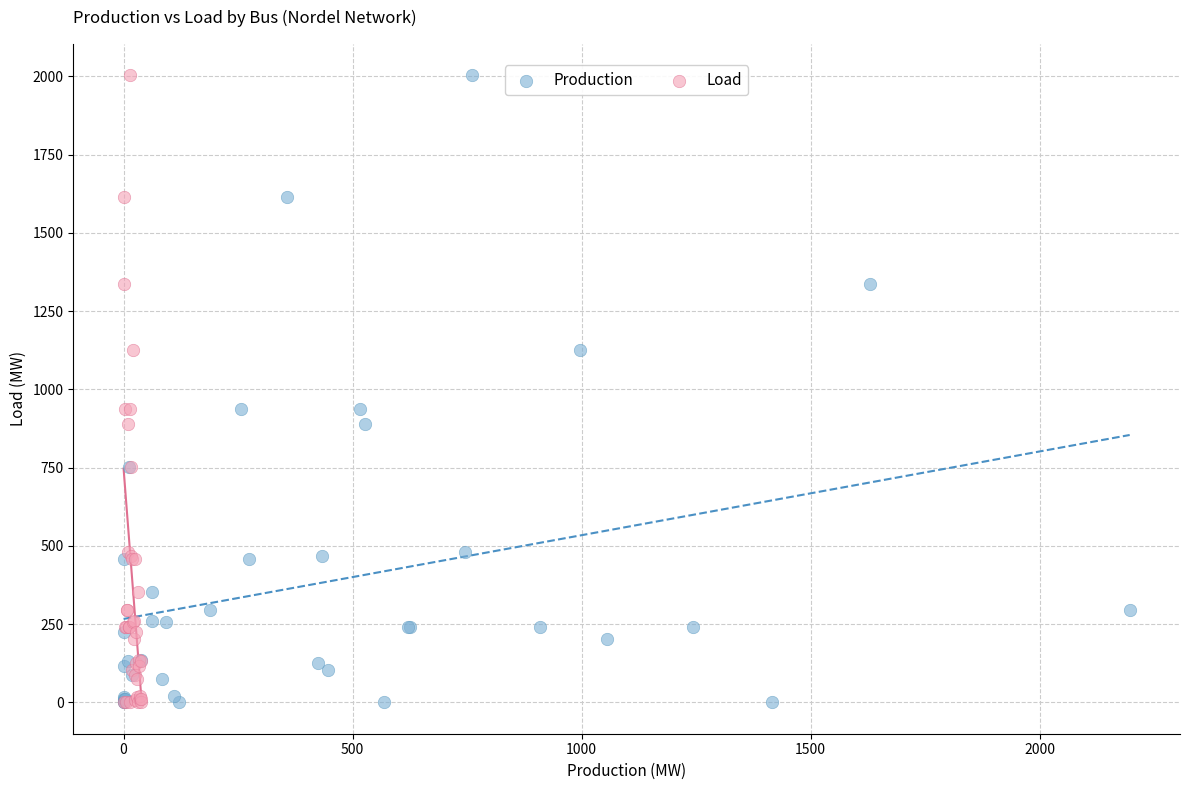

What are all the series names shown in the legend?

Production, Load